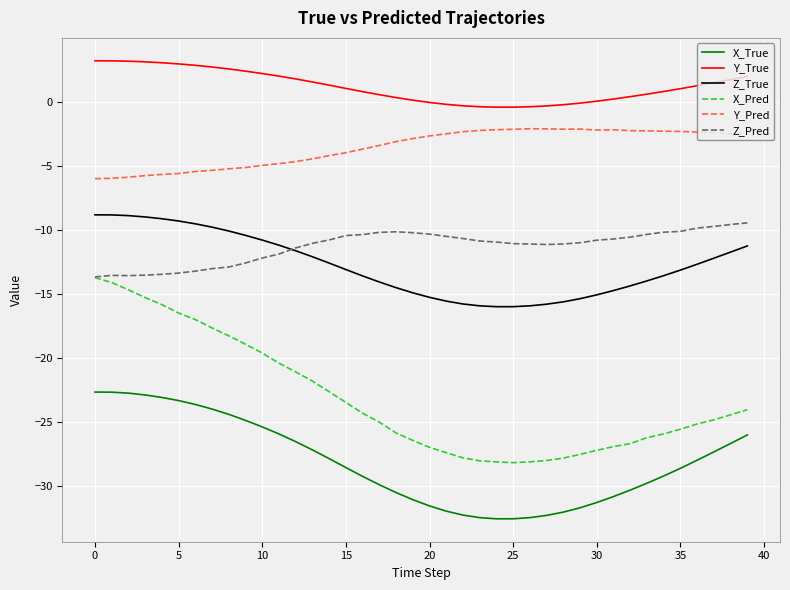

True or false: Y_True and X_Pred cross at least once.

False